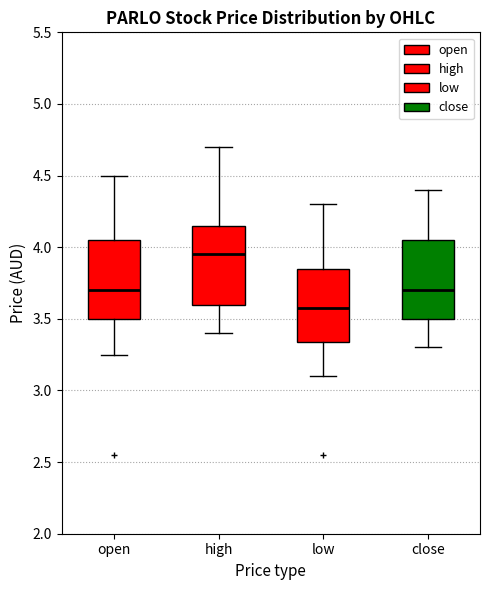

Where is the upper edge of the box for close on the y-axis? The values are not printed on the chart, so give them approximately, as read against the axis.

4.05